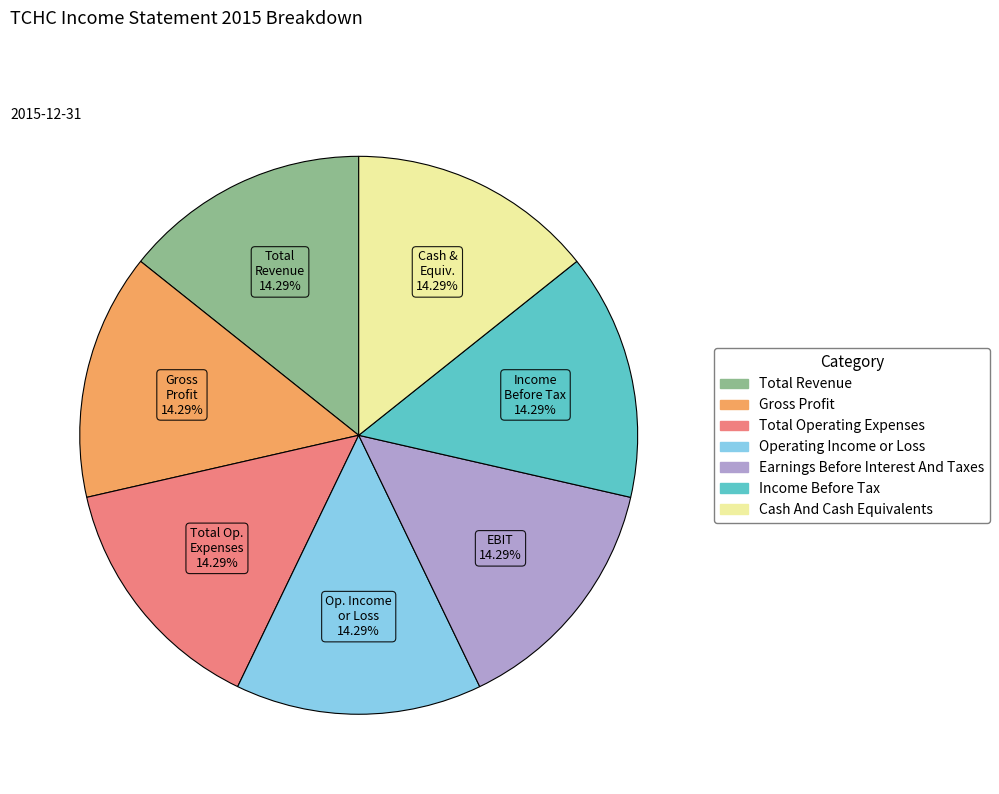

Is there any slice that represents more than half of the pie?

No